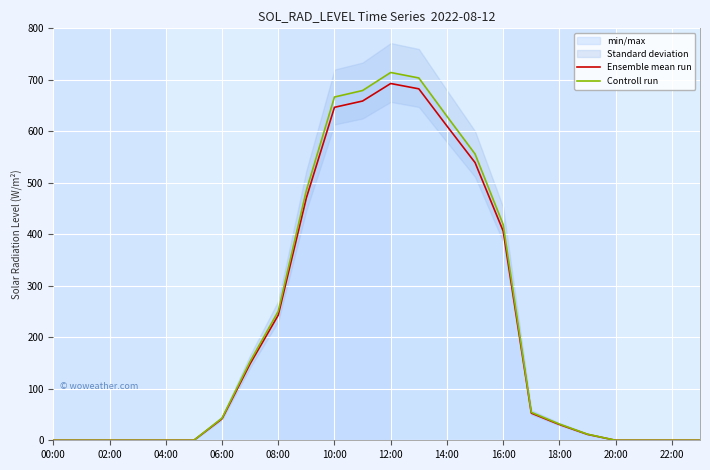

At how many categories does at least one series exceed 167?

9